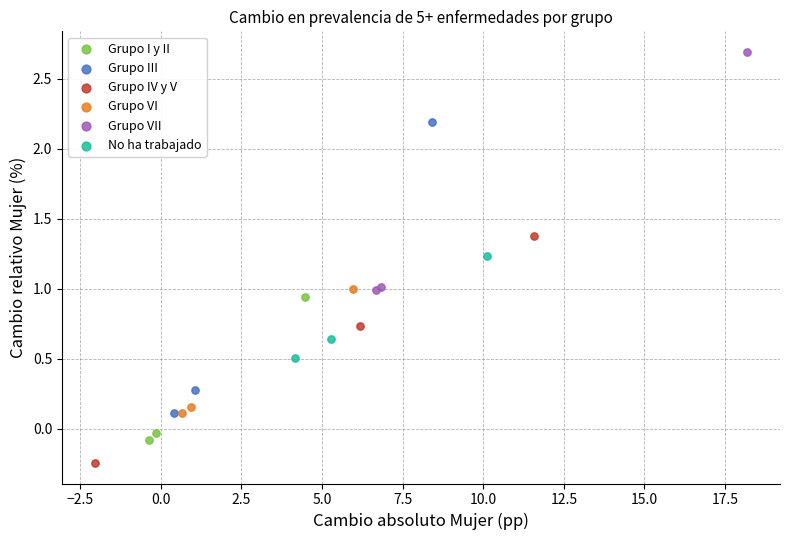

Which series reaches the minimum Y coordinate?

Grupo IV y V